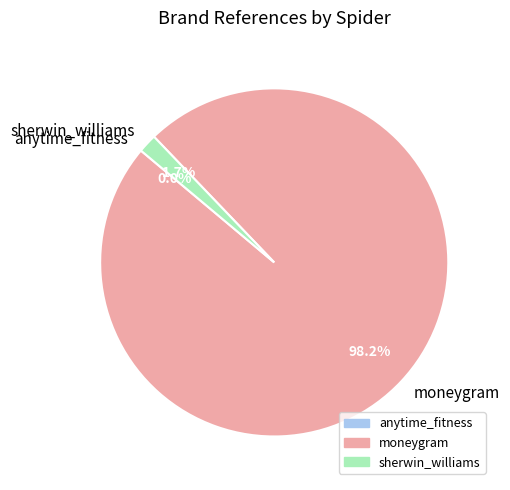

Which category has the biggest portion of the pie?

moneygram